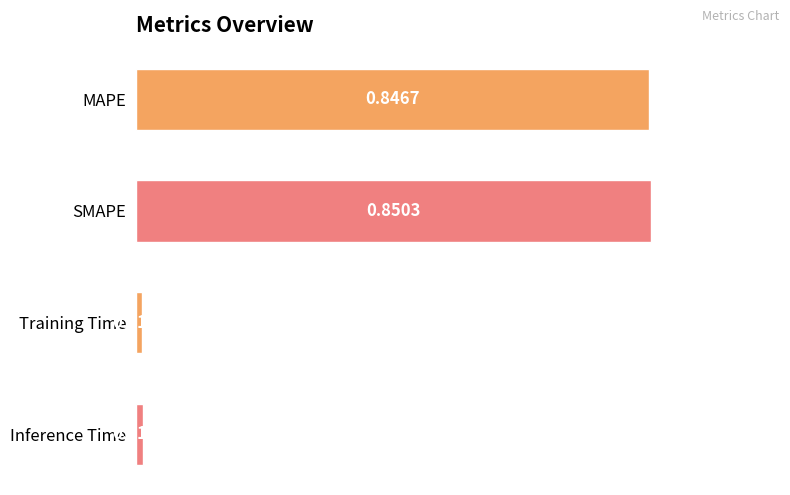

Rank the categories by value from lowest to highest.

Training Time, Inference Time, MAPE, SMAPE